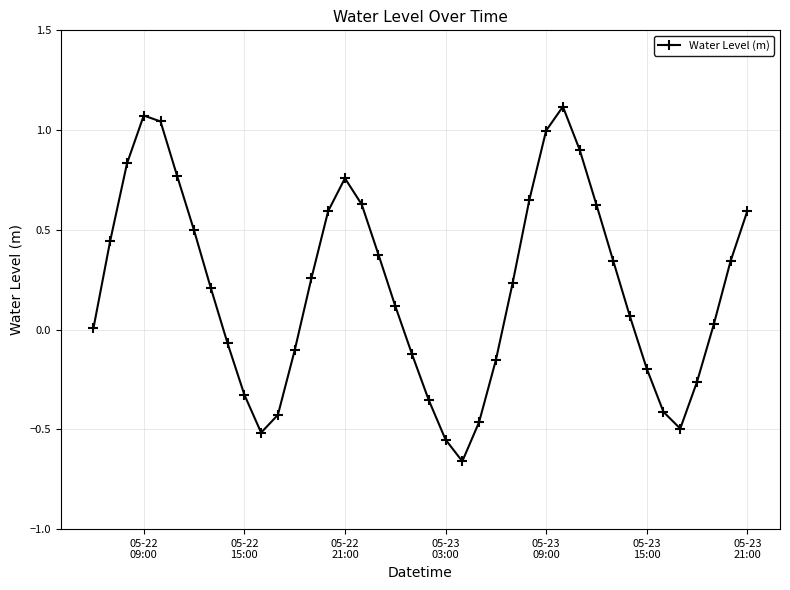

What is the sum of all values?

8.4